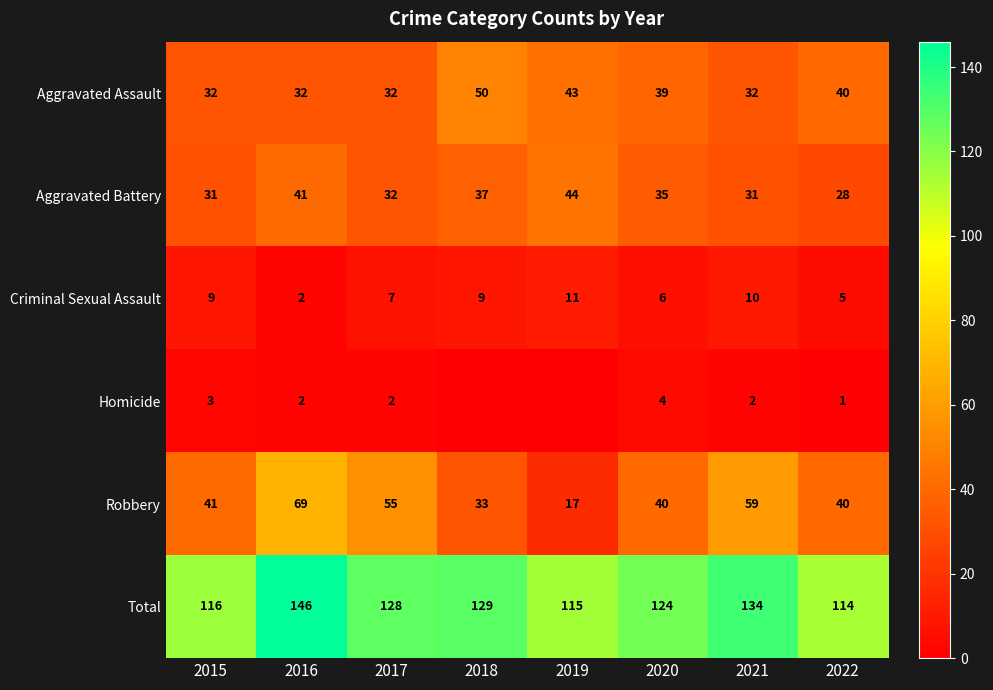

Where is Robbery nearest to the value 43?

2015